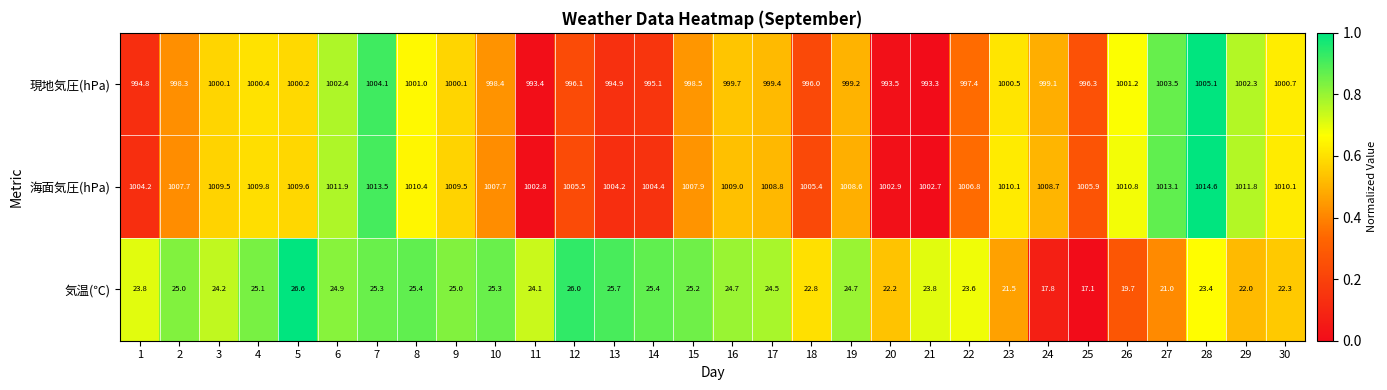

How many values in the 気温(℃) series exceed 24?

17